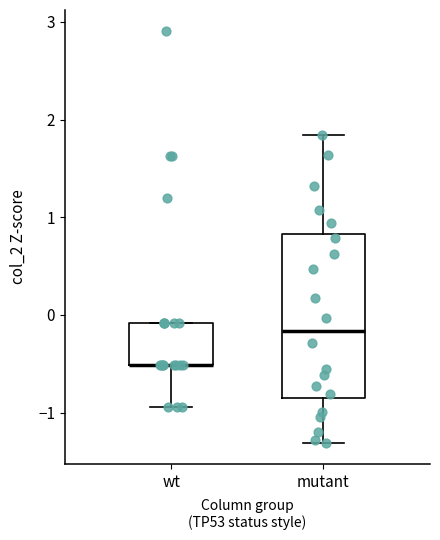

Where is the lower edge of the box for wt on the y-axis? The values are not printed on the chart, so give them approximately, as read against the axis.

-0.5